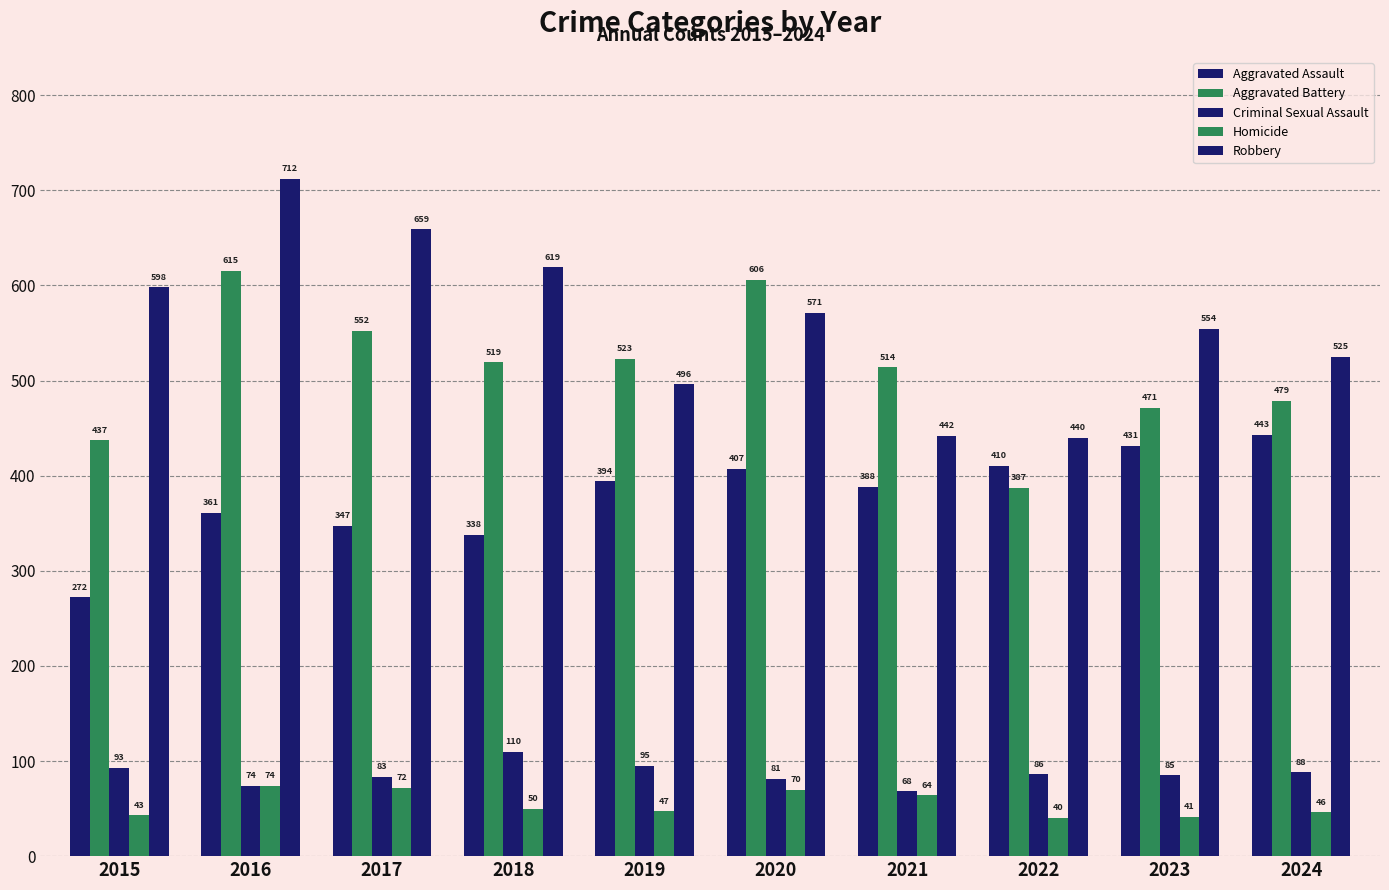

How many distinct data groups are displayed?

5